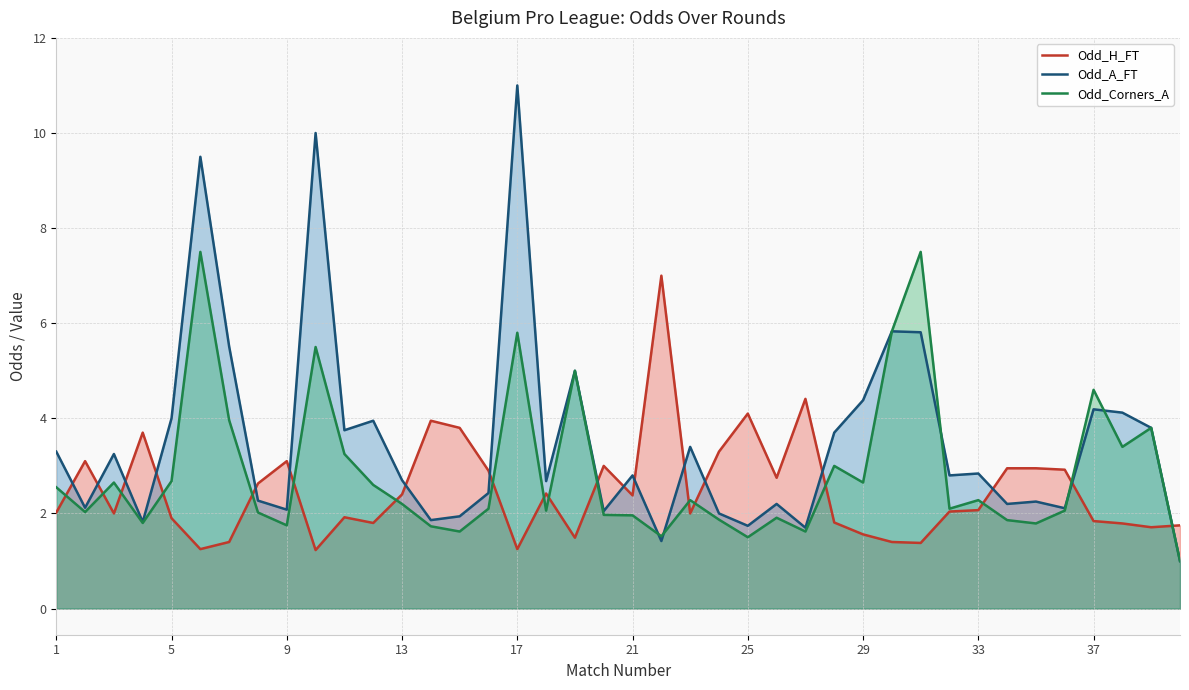

True or false: Odd_H_FT and Odd_A_FT intersect in this chart.

True